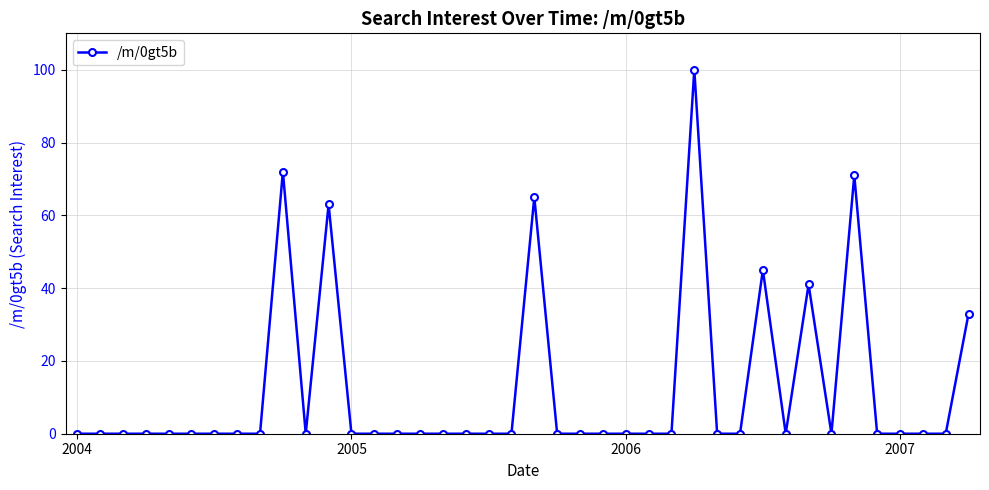

What is the difference between the maximum and second lowest values?

100